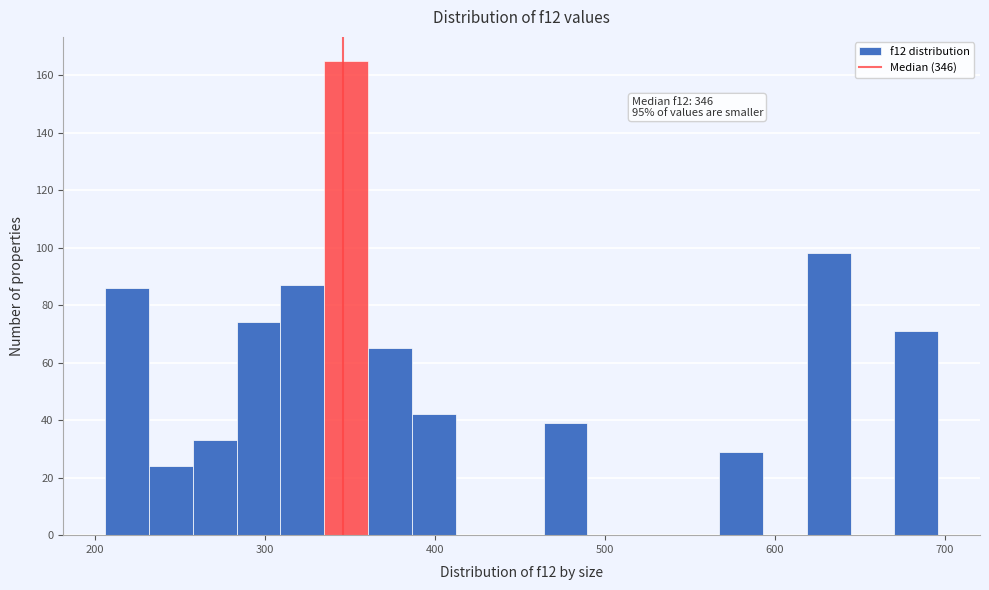

Around what value on the x-axis is the tallest bar? Give the approximate position of its centre, as read against the axis.

350